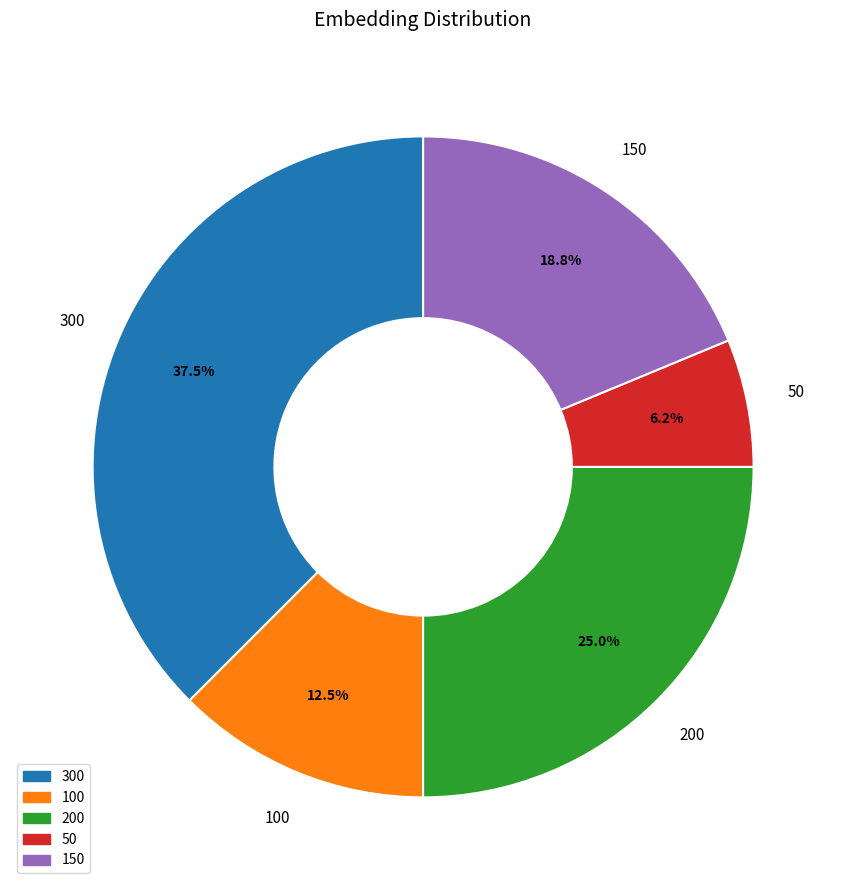

What percentage is NOT represented by 300?

62.5%